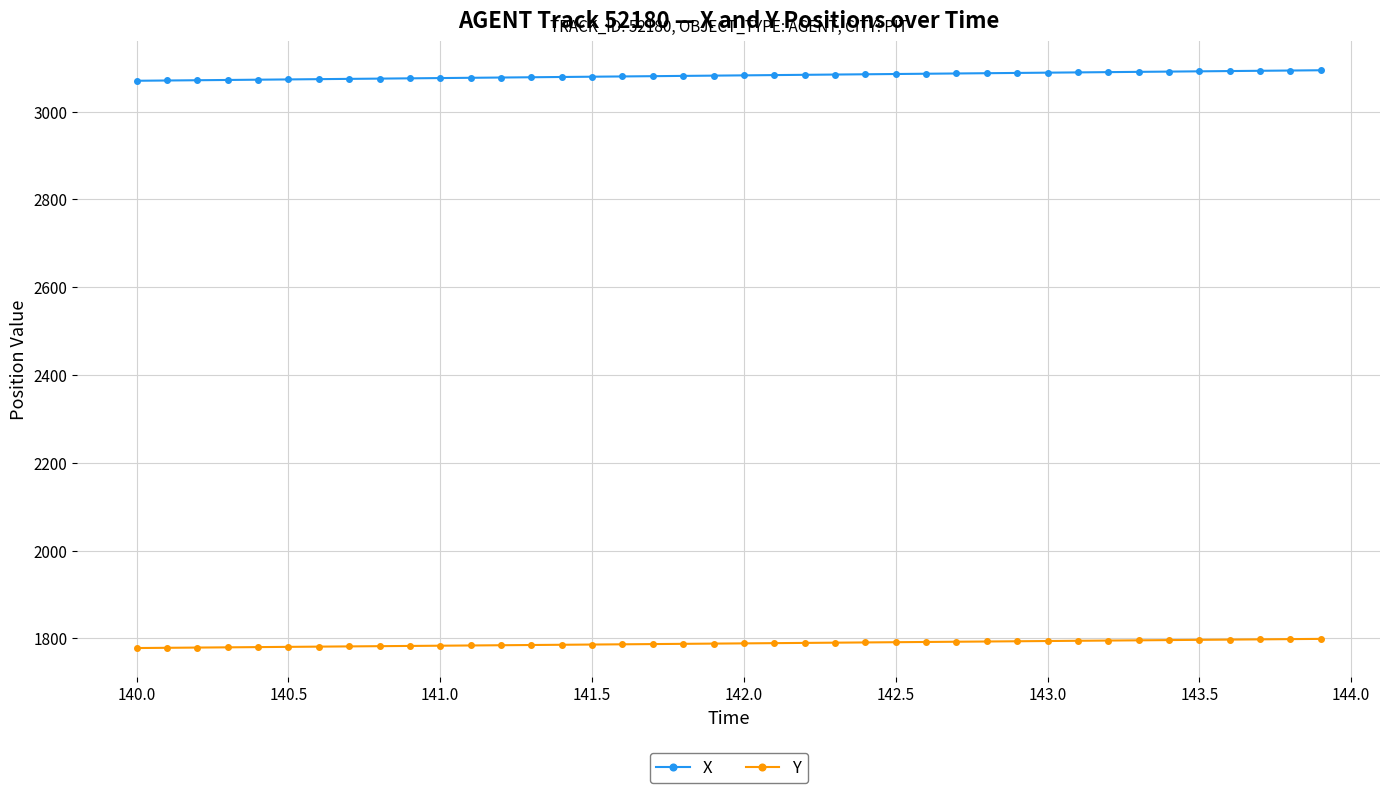

Rank the series by their average value, from highest to lowest.

X, Y